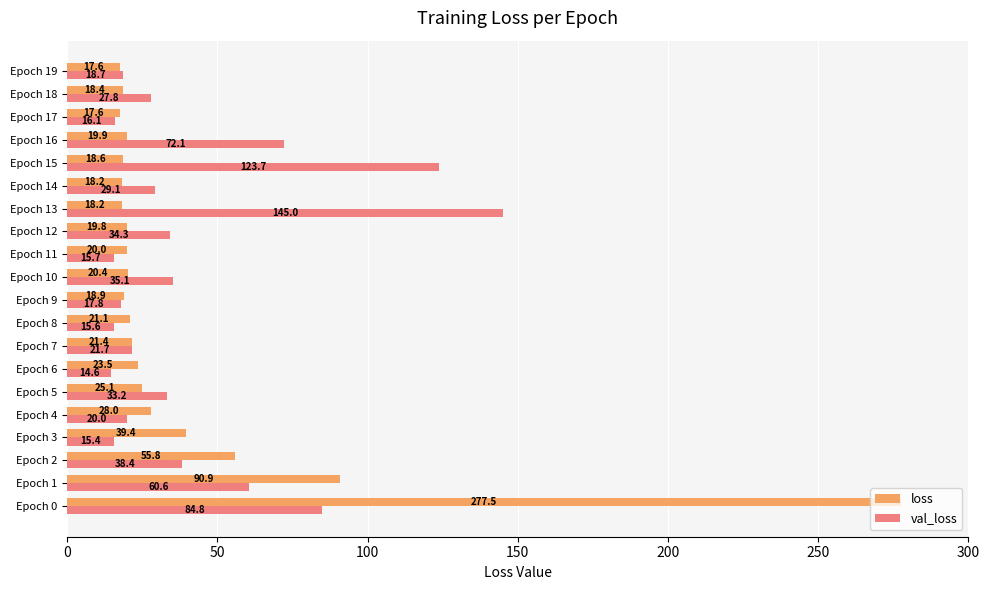

At which label does val_loss reach its minimum?

Epoch 6